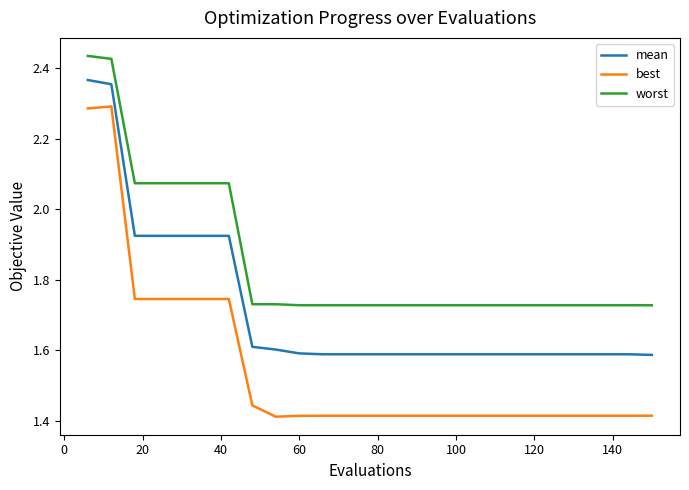

What is the sum of all worst values?

46.3